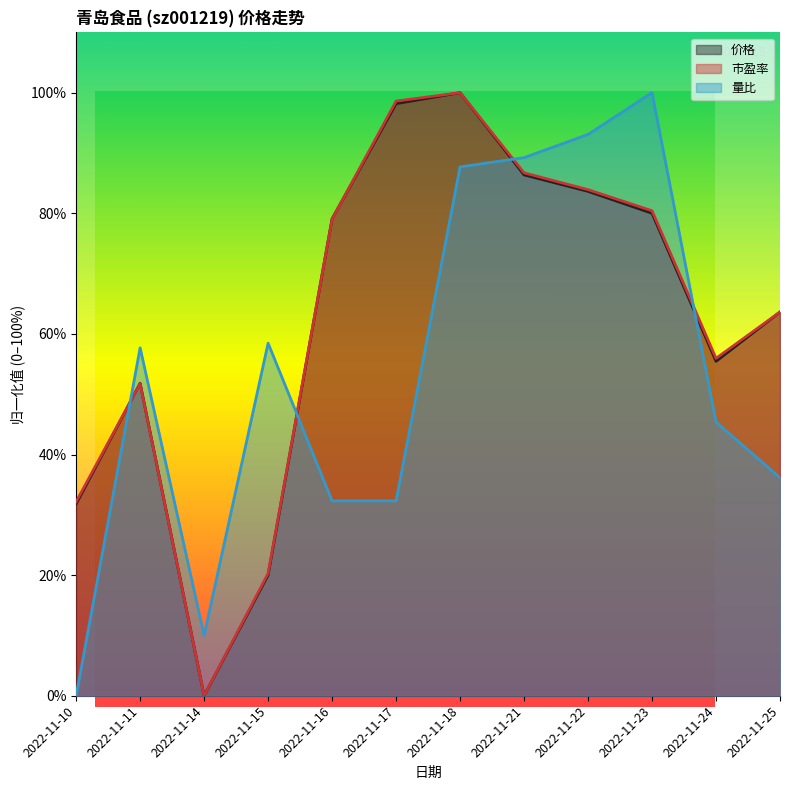

Reading left to right, extract all data points from this chart.

价格: 2022-11-10=31.8	2022-11-11=51.8	2022-11-14=0.0	2022-11-15=20.0	2022-11-16=79.1	2022-11-17=98.2	2022-11-18=100.0	2022-11-21=86.4	2022-11-22=83.6	2022-11-23=80.0	2022-11-24=55.5	2022-11-25=63.6
市盈率: 2022-11-10=32.2	2022-11-11=51.7	2022-11-14=0.0	2022-11-15=20.3	2022-11-16=79.0	2022-11-17=98.6	2022-11-18=100.0	2022-11-21=86.7	2022-11-22=83.9	2022-11-23=80.4	2022-11-24=55.9	2022-11-25=63.6
量比: 2022-11-10=0.0	2022-11-11=57.7	2022-11-14=10.0	2022-11-15=58.5	2022-11-16=32.3	2022-11-17=32.3	2022-11-18=87.7	2022-11-21=89.2	2022-11-22=93.1	2022-11-23=100.0	2022-11-24=45.4	2022-11-25=36.2